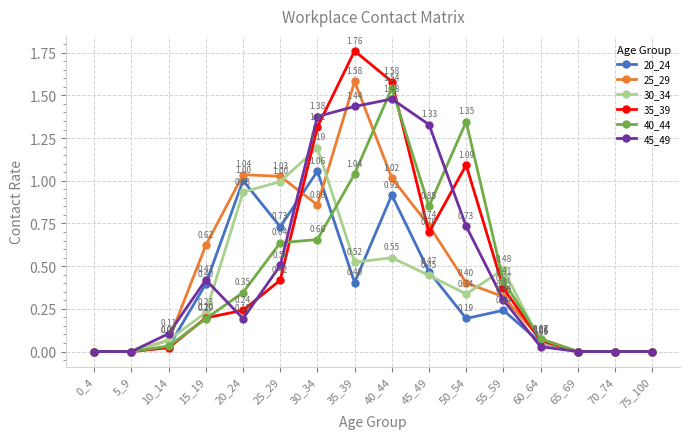

The value of 25_29 at 45_49 is 1.3. True or false?

False